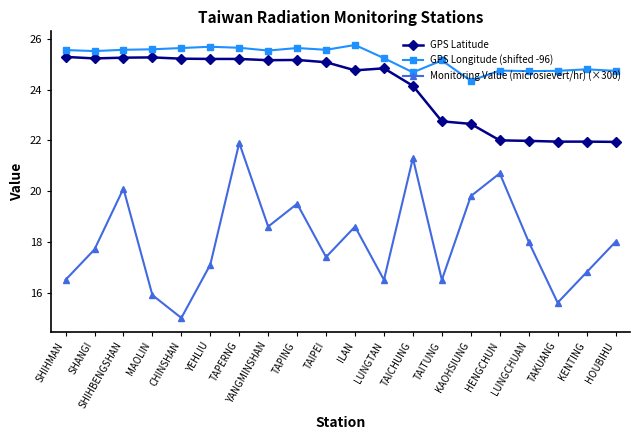

Is it true that GPS Latitude equals 11.0 at HENGCHUN?

False